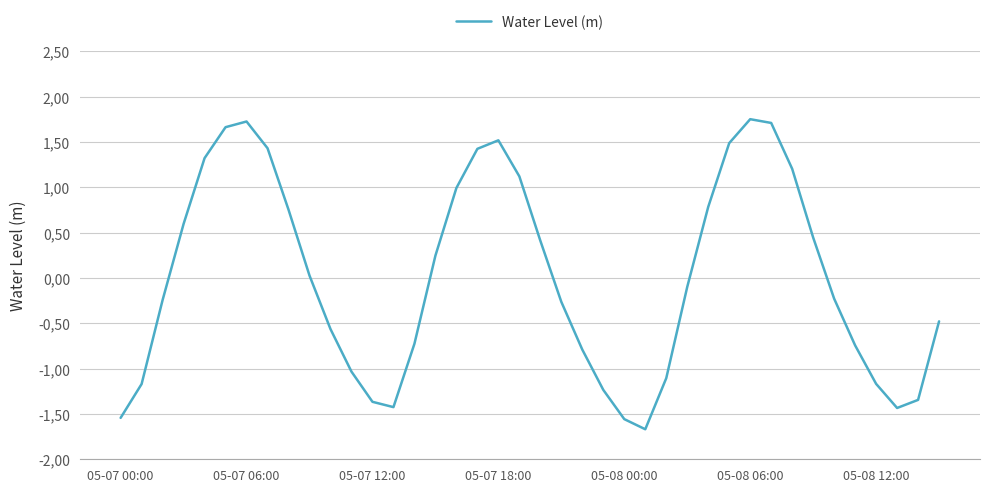

Does the chart have visible grid lines?

Yes